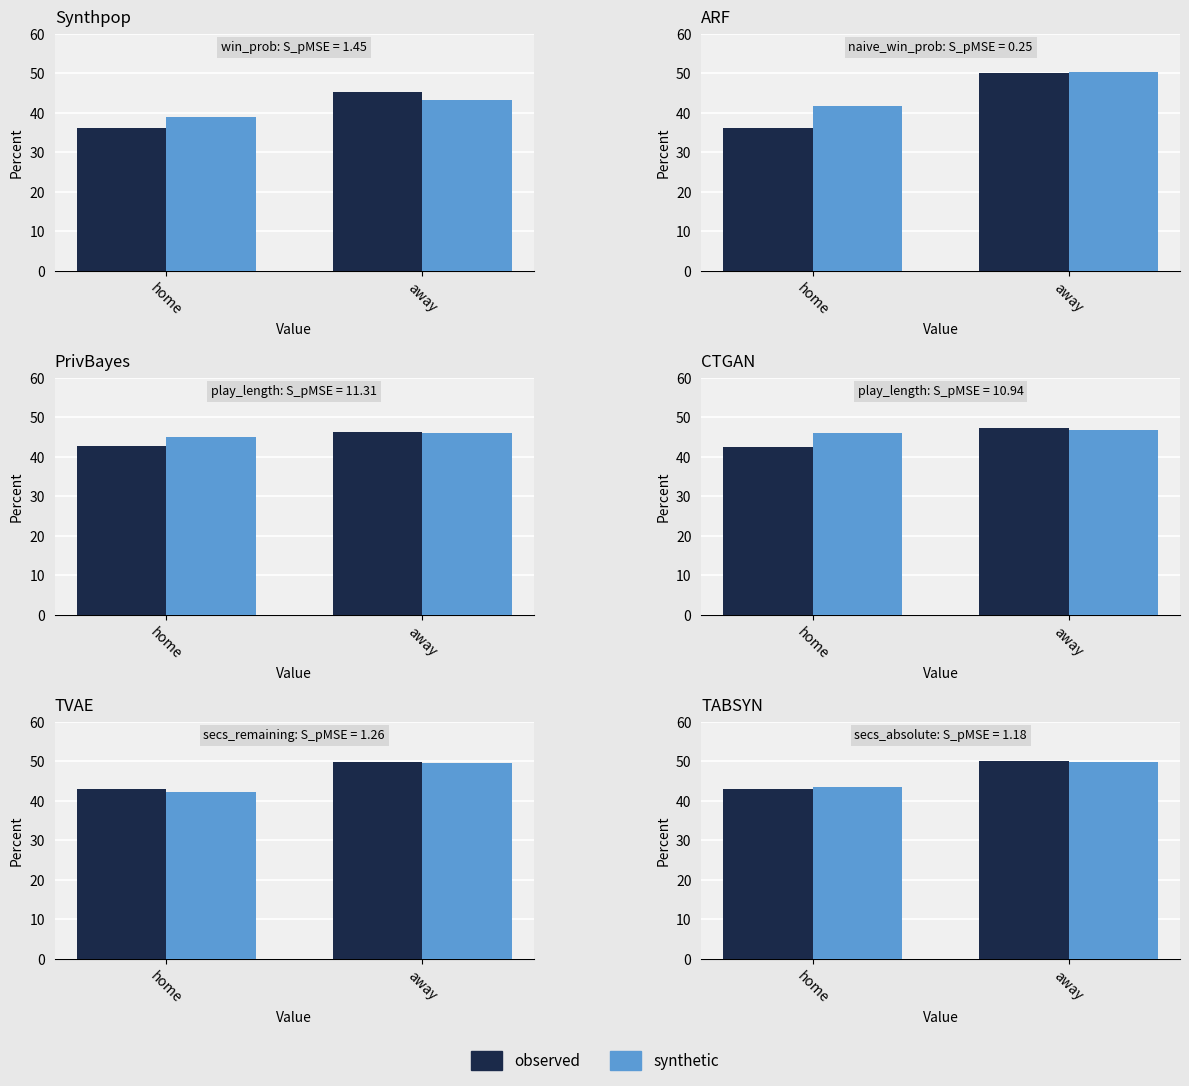

How many groups of bars are there?

2